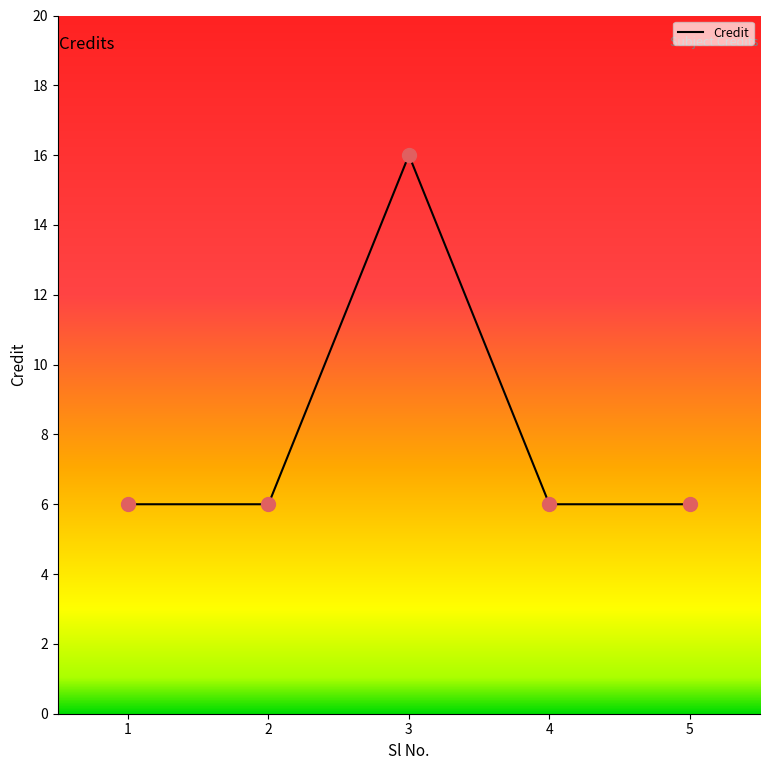

What is the approximate value at 5, to the nearest 5?

5